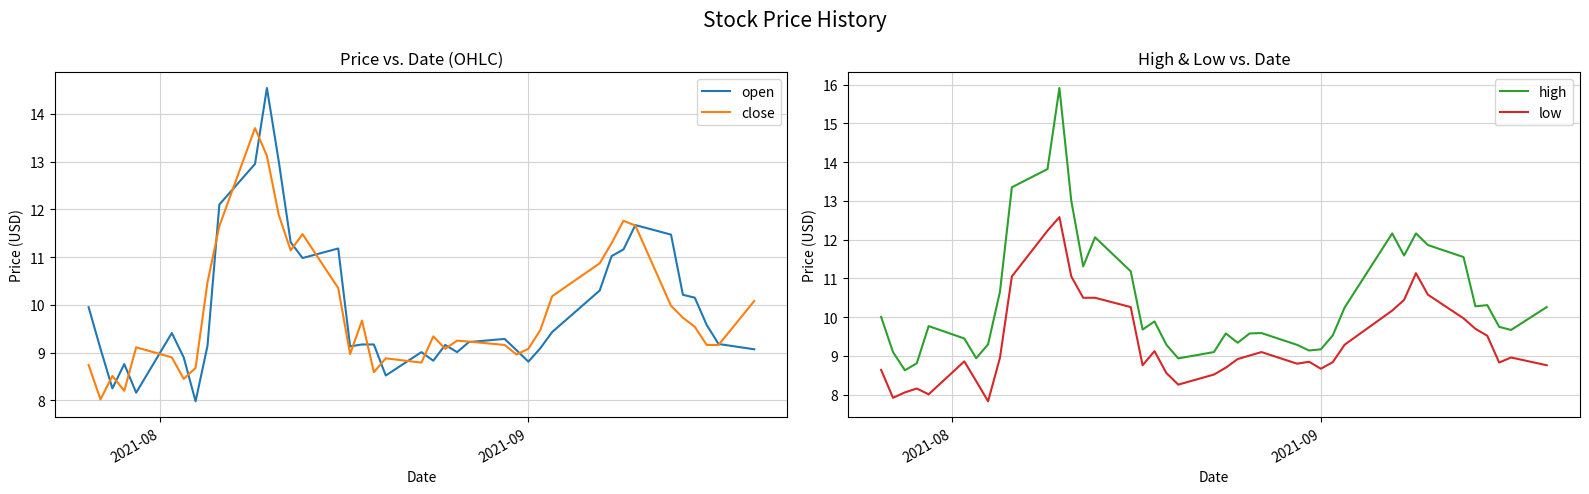

How many values in the close series are below 9?

12